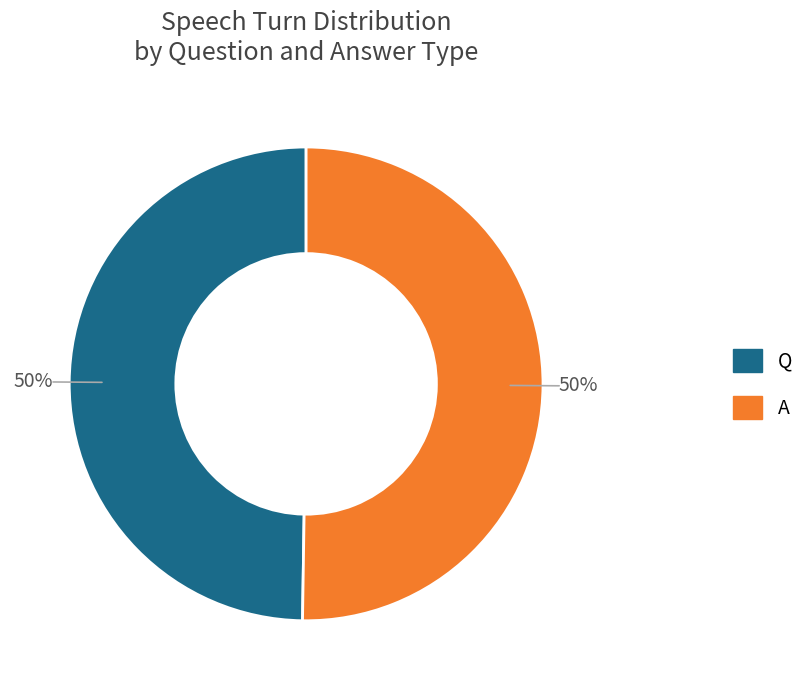

Approximately how many times larger is the value at A compared to Q?

1.0